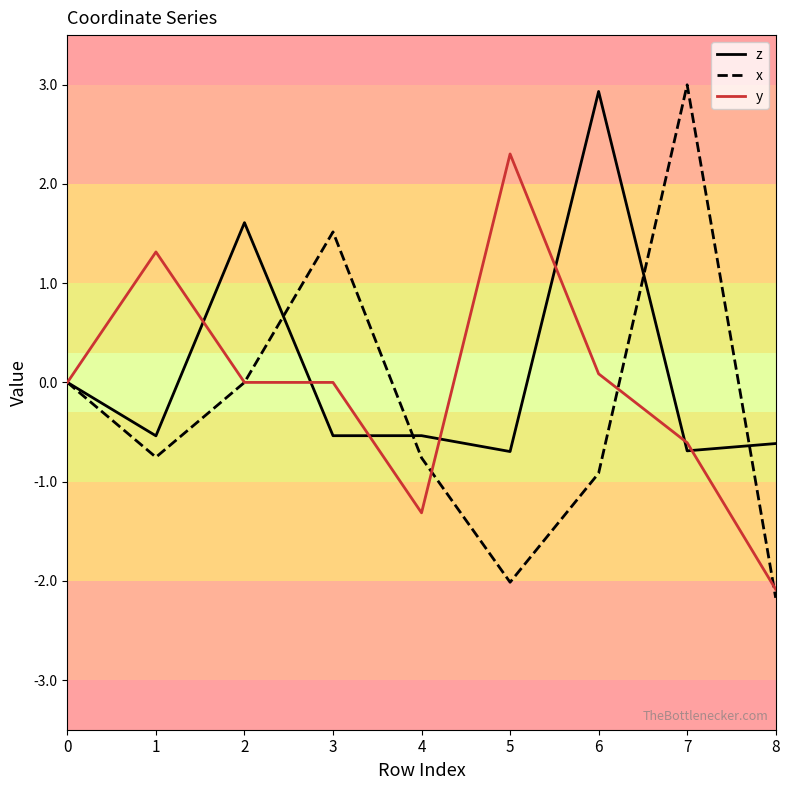

Which series changed the most between 0 and 4?

y